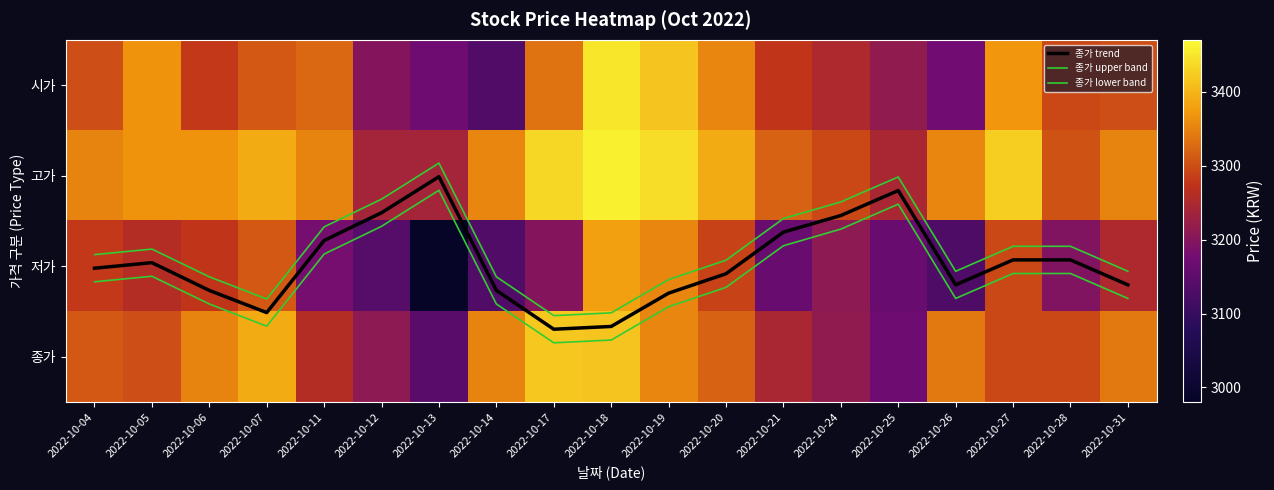

What is the difference between the maximum and minimum values in the 종가 trend series?

1.7